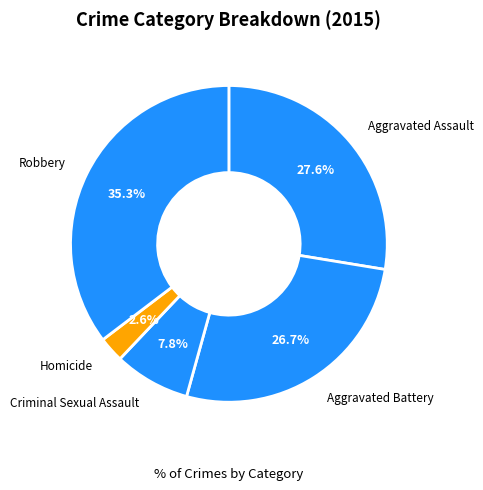

How many slices are in this pie chart?

5